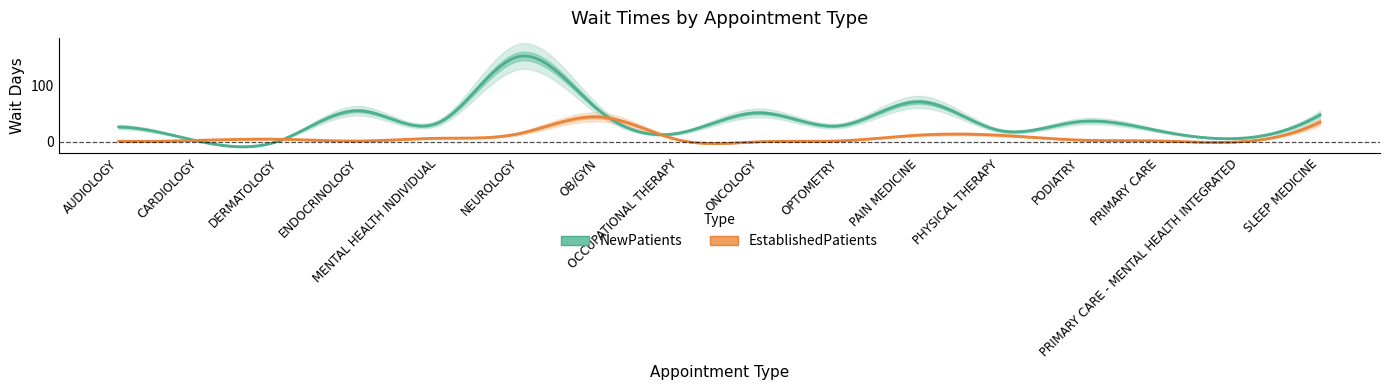

At which label does EstablishedPatients first exceed 3?

DERMATOLOGY